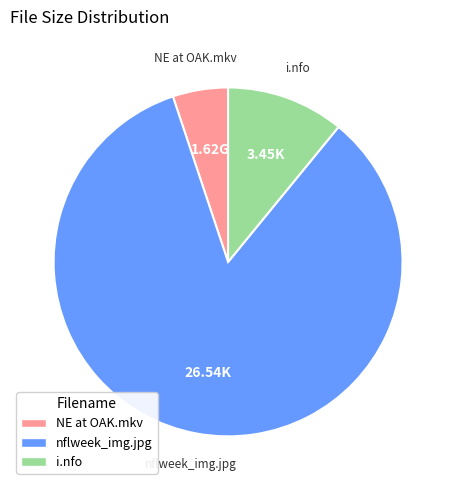

Does any single category account for the majority?

Yes